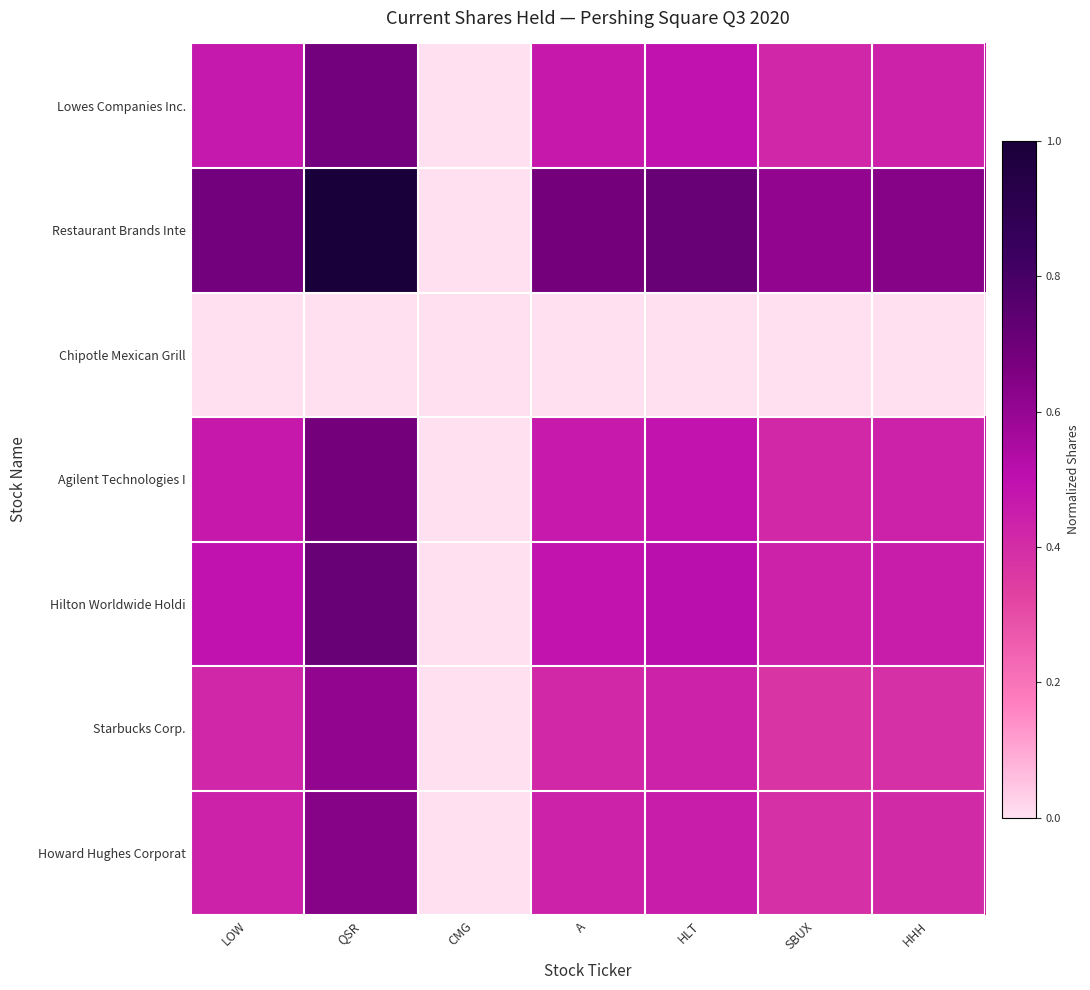

At which category is the sum across all series the highest?

QSR